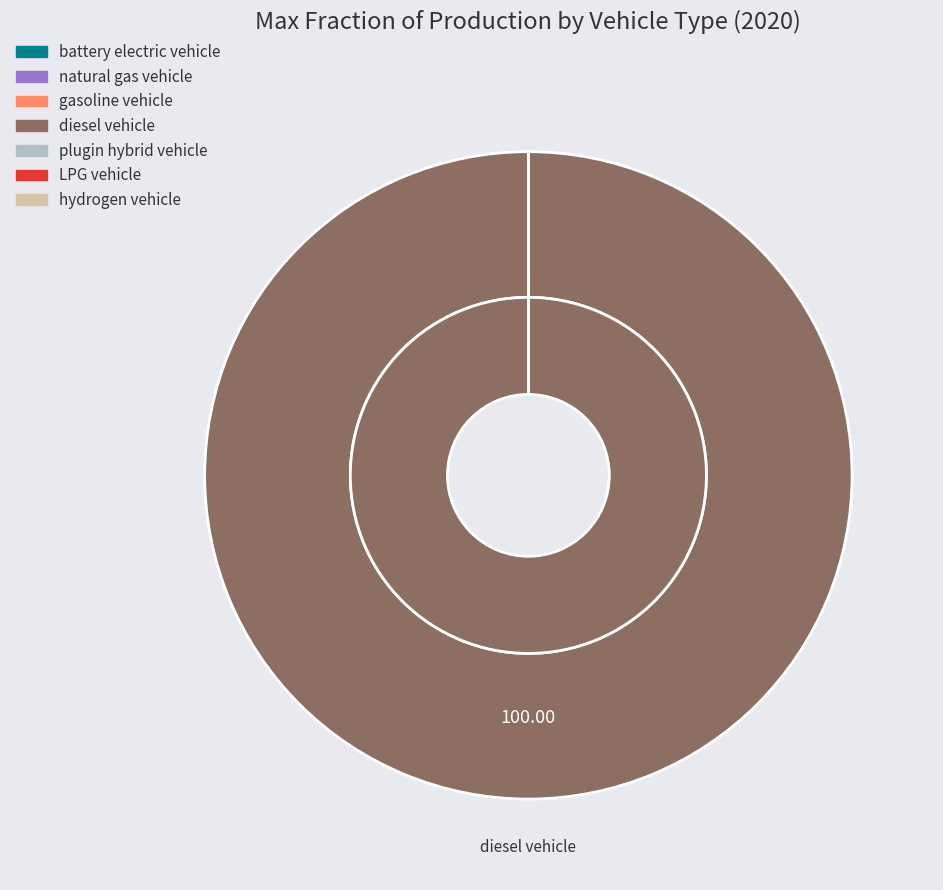

Is there a majority slice in this chart?

Yes